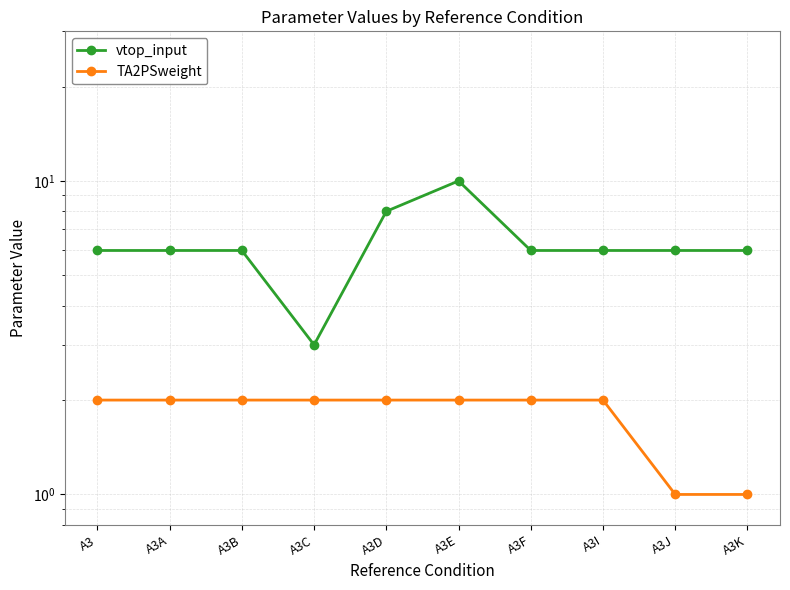

What is the value of the TA2PSweight point at the 8th from the left?

2